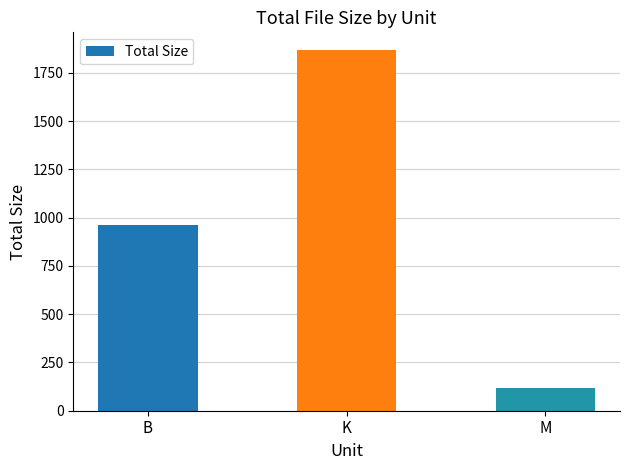

What is the difference between the values at B and K?

905.1